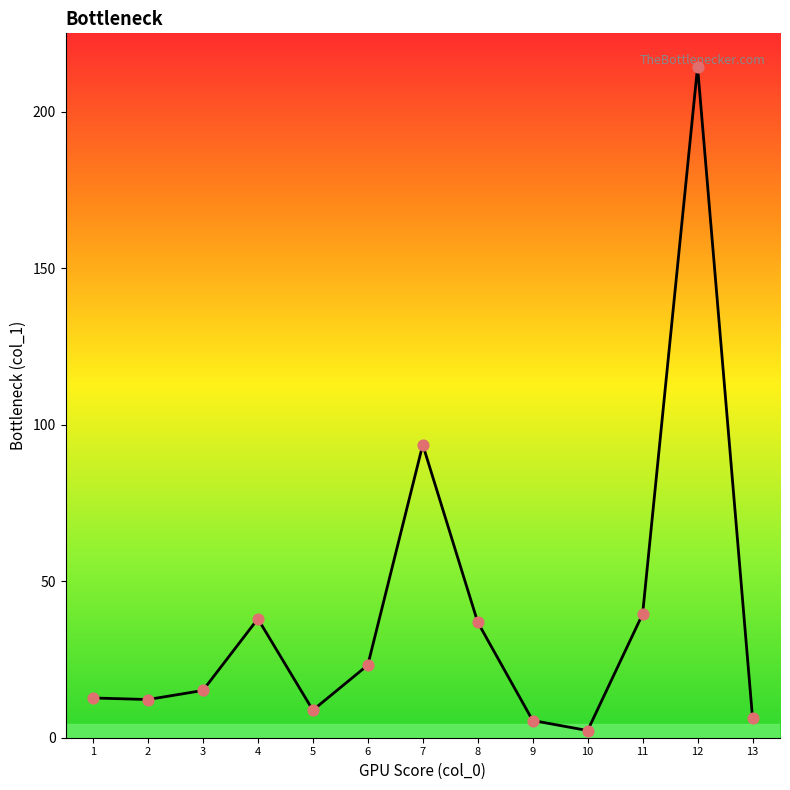

What is the ratio of the value at 13 to the value at 9?

1.2